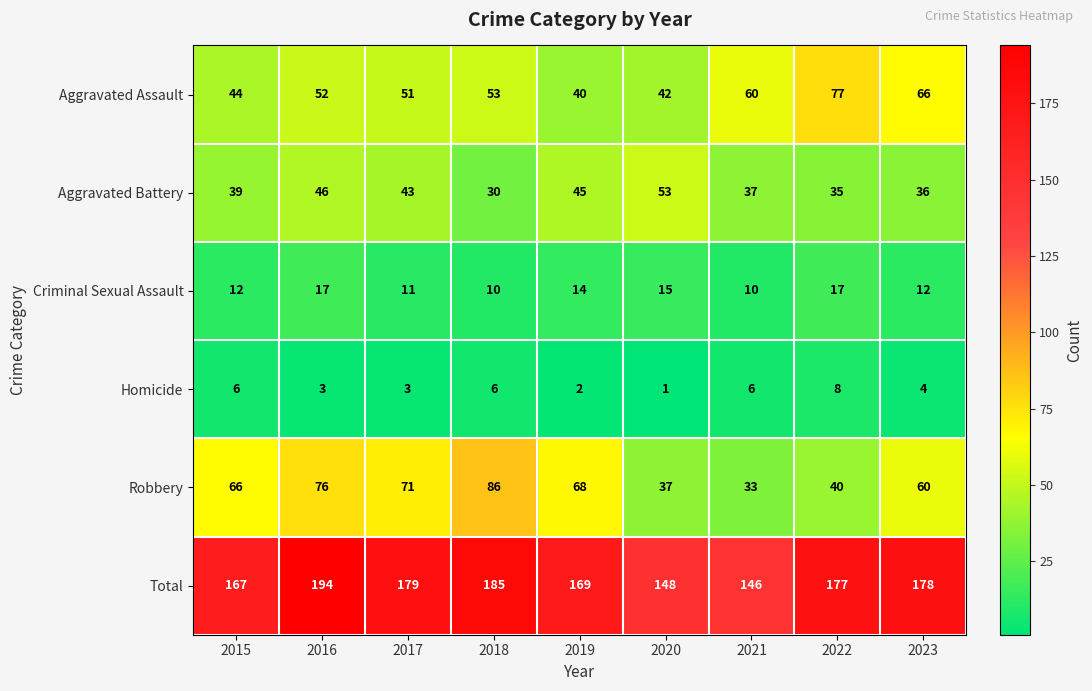

Which category has the highest value in the Robbery series?

2018